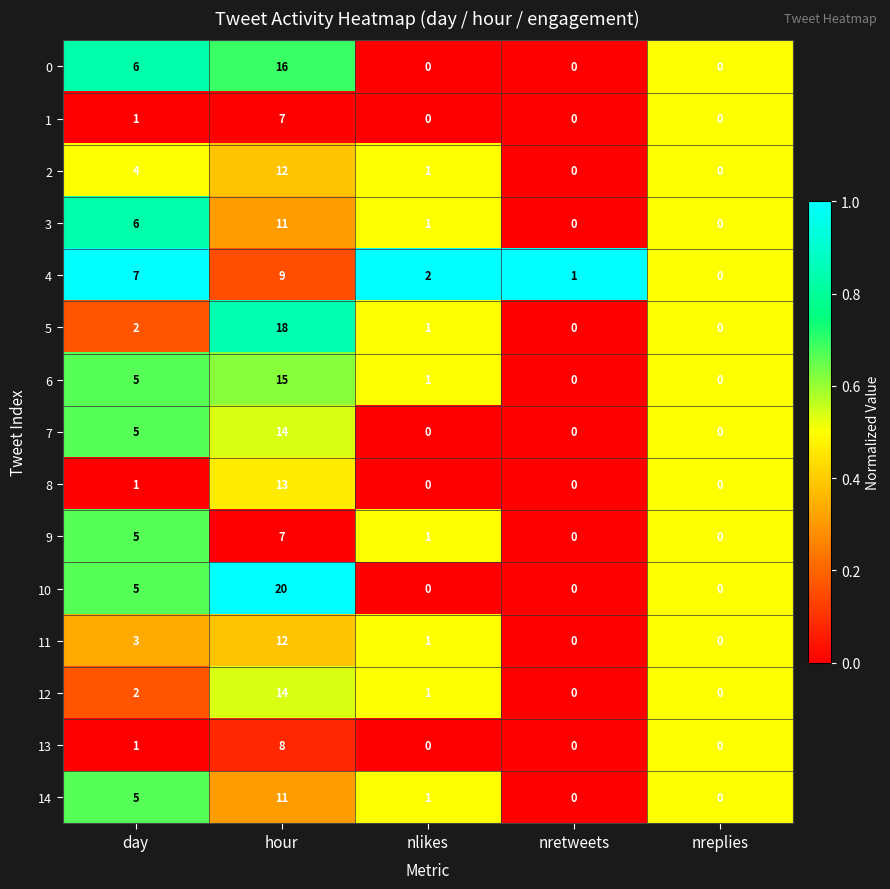

What is the difference between the 5 values at hour and nreplies?

18